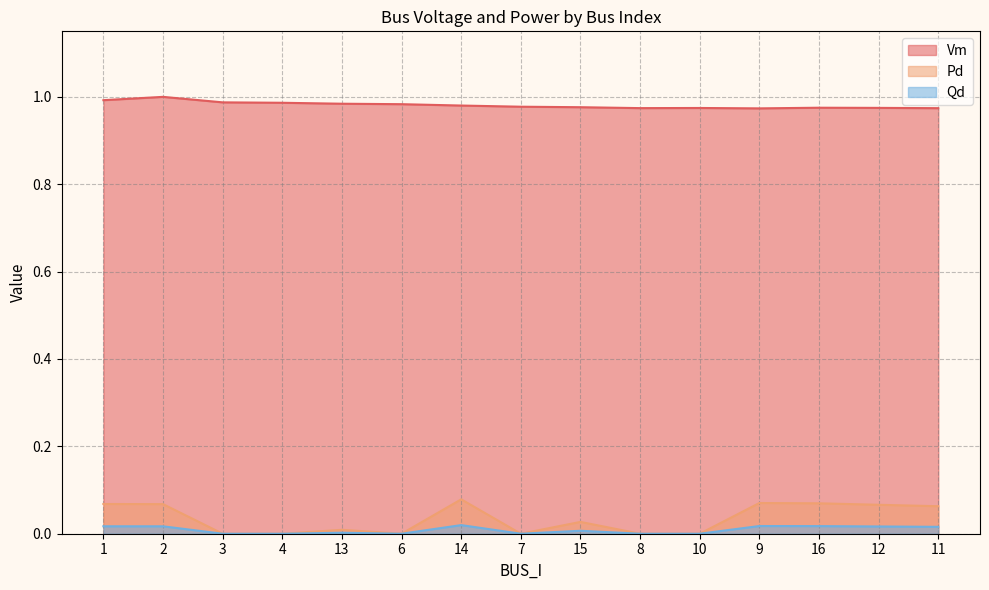

Reading left to right, what are all the values shown in this chart?

Vm: 1.0	1.0	1.0	1.0	1.0	1.0	1.0	1.0	1.0	1.0	1.0	1.0	1.0	1.0	1.0
Pd: 0.1	0.1	0.0	0.0	0.0	0.0	0.1	0.0	0.0	0.0	0.0	0.1	0.1	0.1	0.1
Qd: 0.0	0.0	0.0	0.0	0.0	0.0	0.0	0.0	0.0	0.0	0.0	0.0	0.0	0.0	0.0